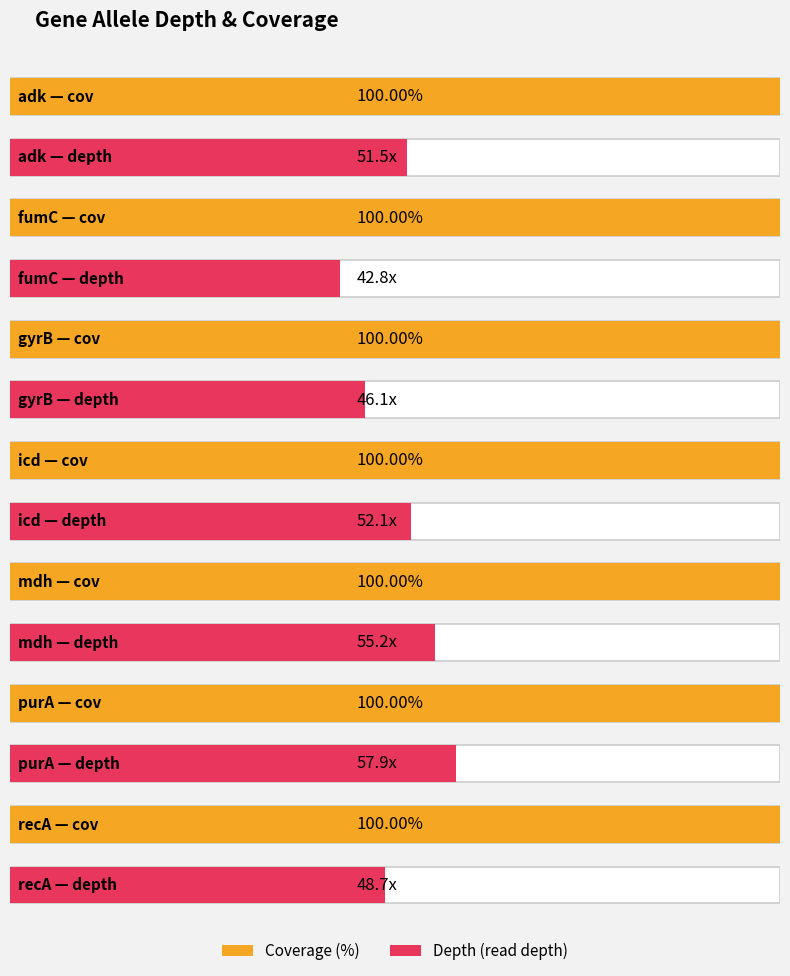

What position from the right is recA?

1